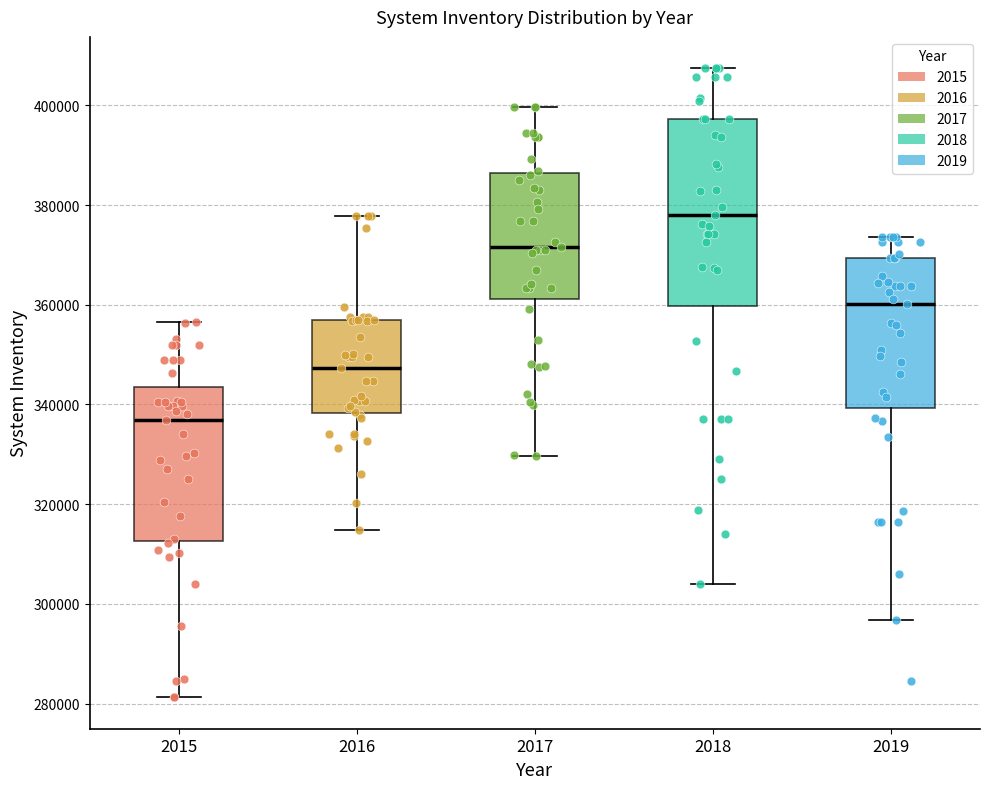

Reading left to right, read every box against the y-axis: the position of its median line, the range the box covers, and the ends of its whiskers. The values are not printed on the chart, so give them approximately, as read against the axis.

2015: median 336000, box 312000 to 344000, whiskers 282000 to 356000
2016: median 348000, box 338000 to 356000, whiskers 314000 to 378000
2017: median 372000, box 362000 to 386000, whiskers 330000 to 400000
2018: median 378000, box 360000 to 398000, whiskers 304000 to 408000
2019: median 360000, box 340000 to 370000, whiskers 296000 to 374000